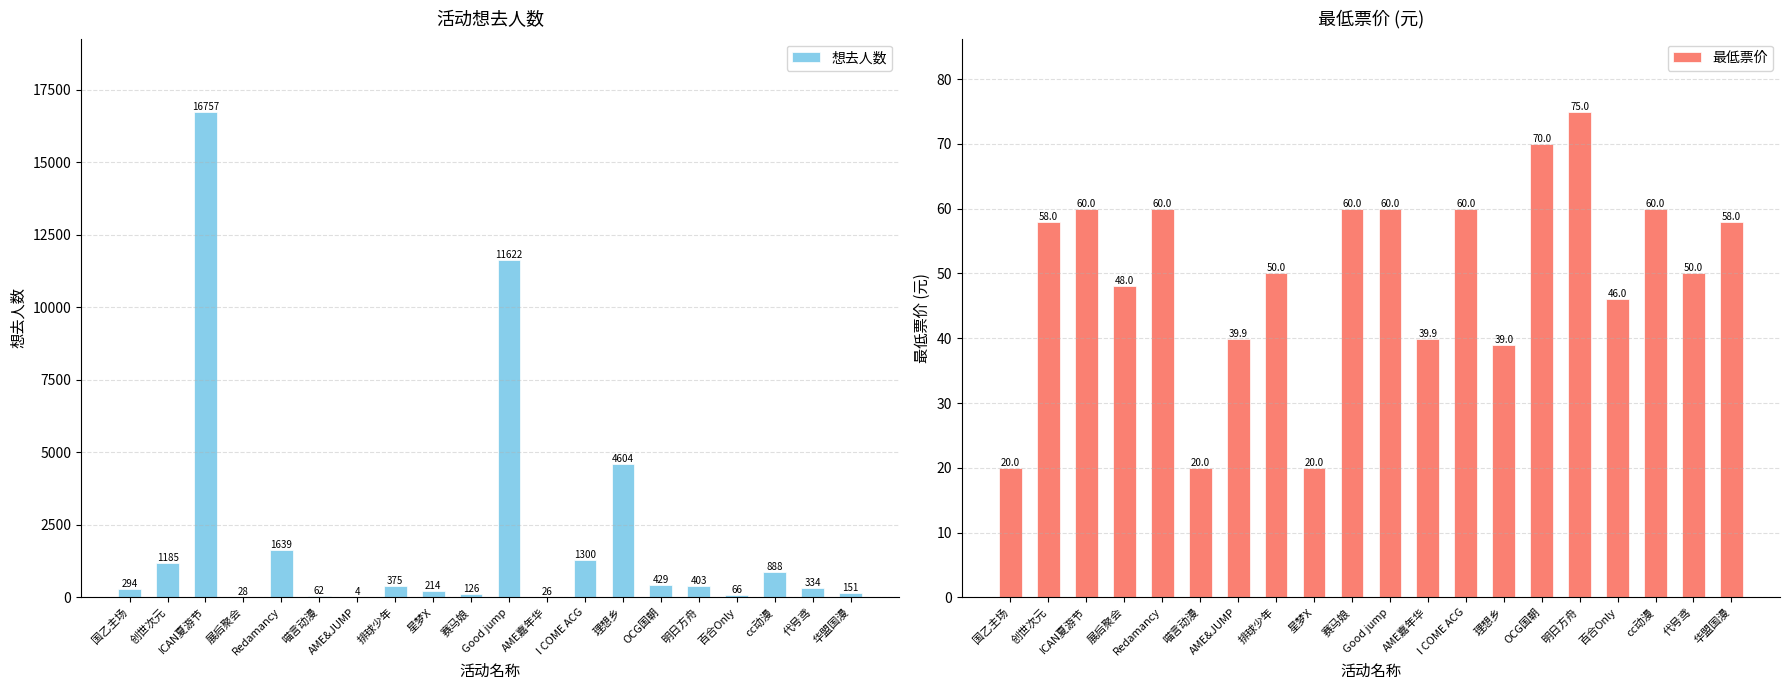

The 想去人数 series shows 294.0 at 国乙主场. True or false?

True